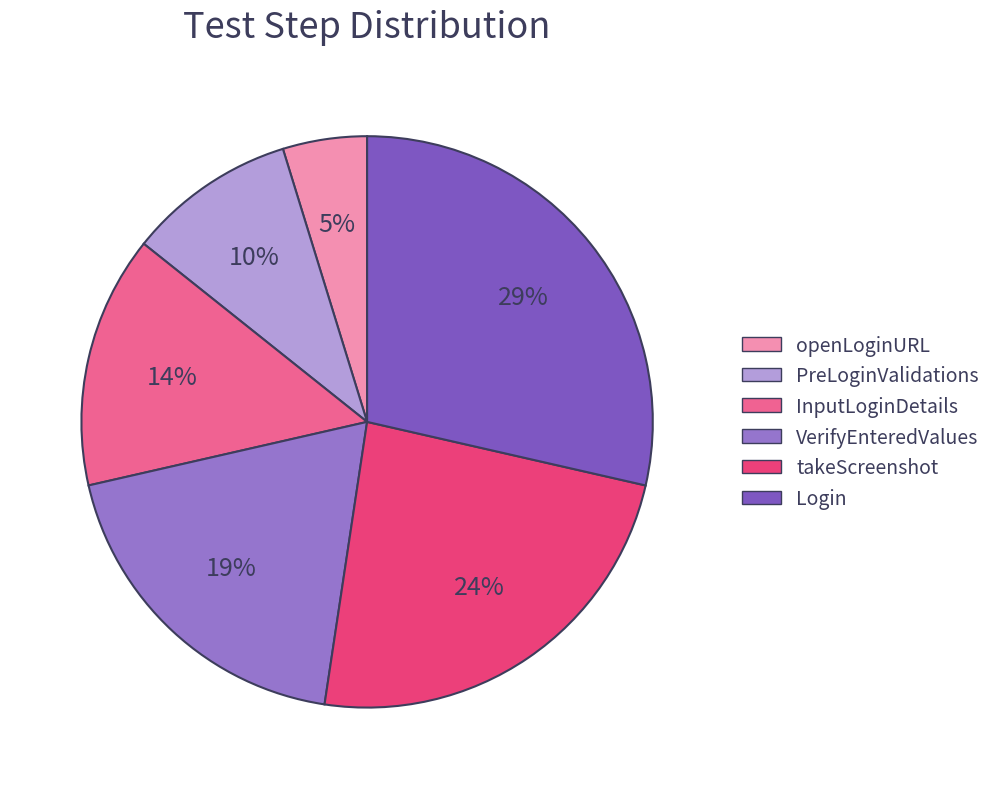

Is VerifyEnteredValues the majority of the pie?

No